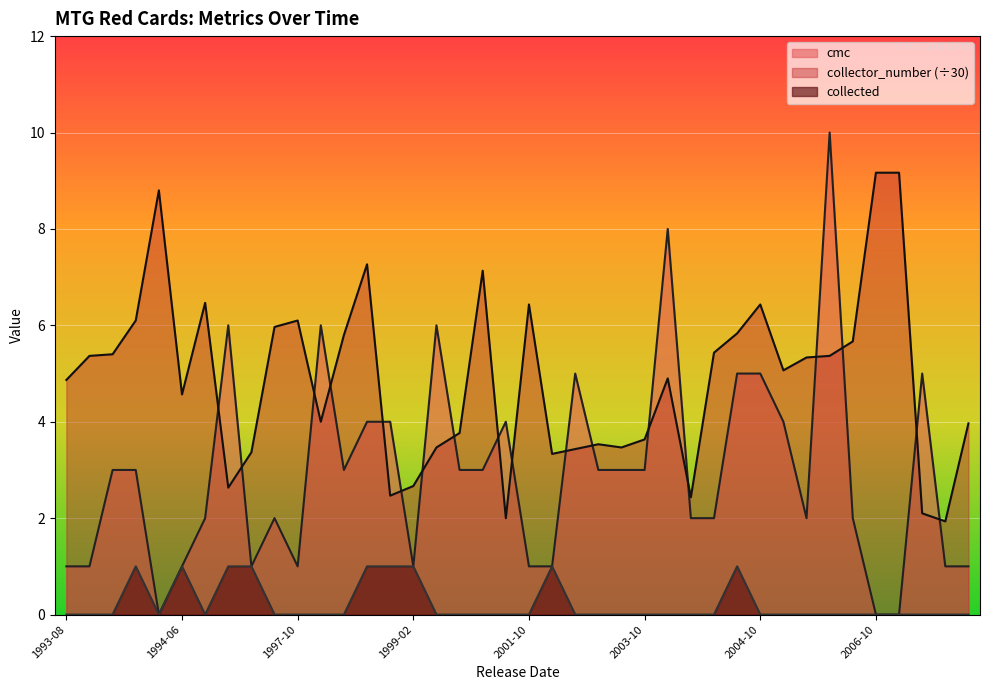

What is the difference between the highest and lowest values at 1999-02?

1.7